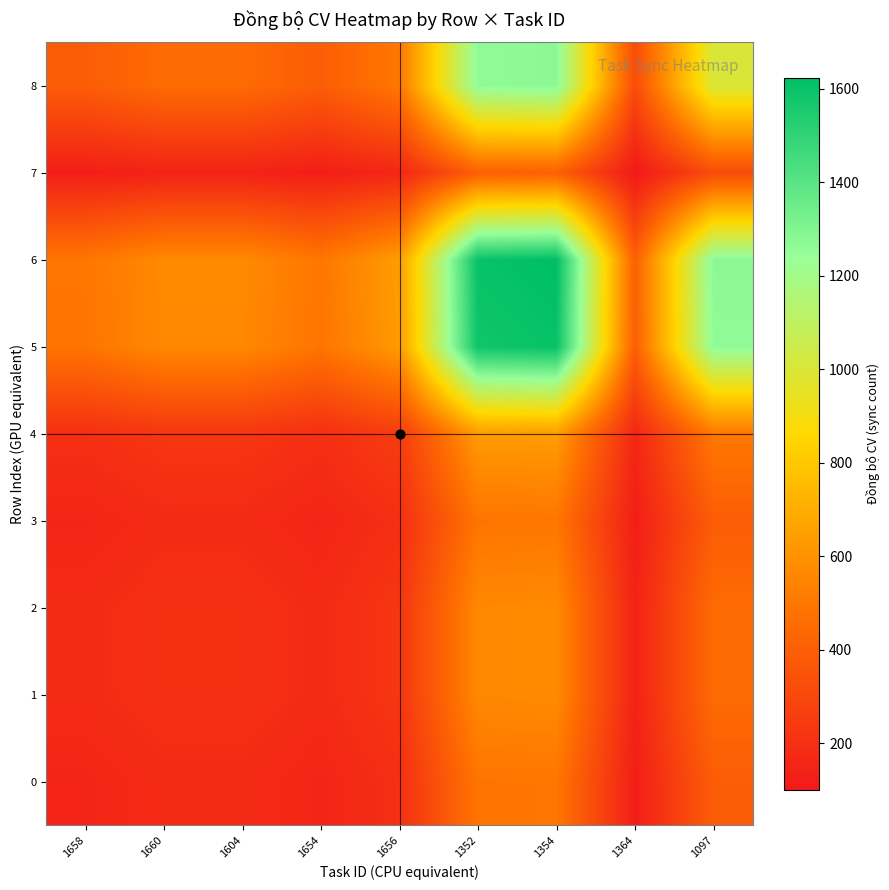

Reading left to right, list all the values displayed in this chart.

0: 1658=151.0	1660=174.2	1604=174.2	1654=151.0	1656=194.7	1352=488.8	1354=494.9	1364=123.5	1097=389.2
1: 1658=174.2	1660=201.0	1604=201.0	1654=174.2	1656=224.6	1352=563.9	1354=571.0	1364=142.5	1097=449.0
2: 1658=174.2	1660=201.0	1604=201.0	1654=174.2	1656=224.6	1352=563.9	1354=571.0	1364=142.5	1097=449.0
3: 1658=151.0	1660=174.2	1604=174.2	1654=151.0	1656=194.7	1352=488.8	1354=494.9	1364=123.5	1097=389.2
4: 1658=194.7	1660=224.6	1604=224.6	1654=194.7	1656=251.0	1352=630.1	1354=638.1	1364=159.2	1097=501.7
5: 1658=488.8	1660=563.9	1604=563.9	1654=488.8	1656=630.1	1352=1582.0	1354=1601.9	1364=399.7	1097=1259.7
6: 1658=494.9	1660=571.0	1604=571.0	1654=494.9	1656=638.1	1352=1601.9	1354=1622.0	1364=404.7	1097=1275.5
7: 1658=123.5	1660=142.5	1604=142.5	1654=123.5	1656=159.2	1352=399.7	1354=404.7	1364=101.0	1097=318.3
8: 1658=389.2	1660=449.0	1604=449.0	1654=389.2	1656=501.7	1352=1259.7	1354=1275.5	1364=318.3	1097=1003.0